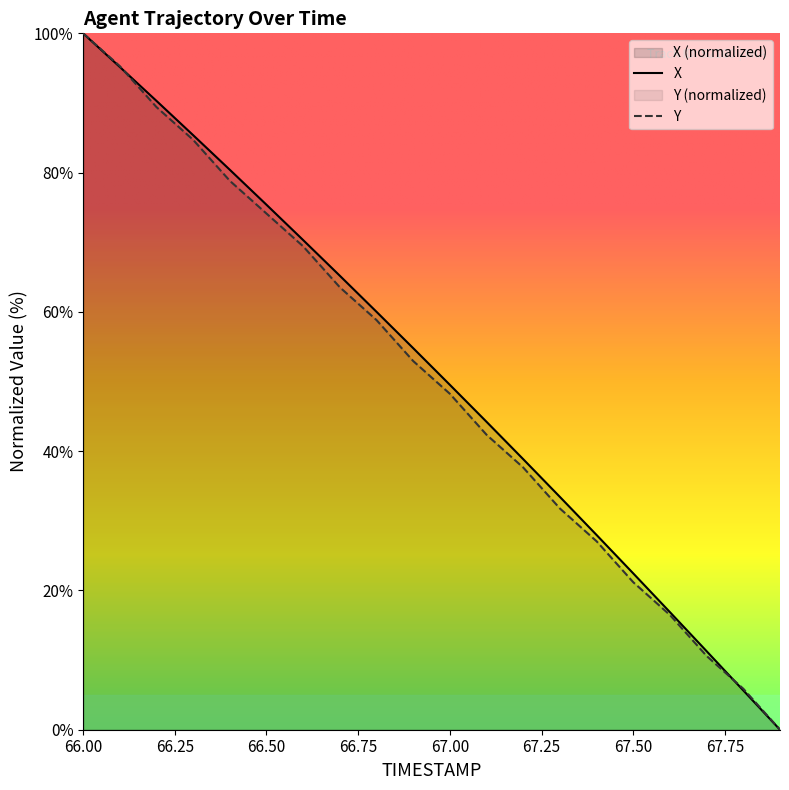

How many values in Y are above zero?

19